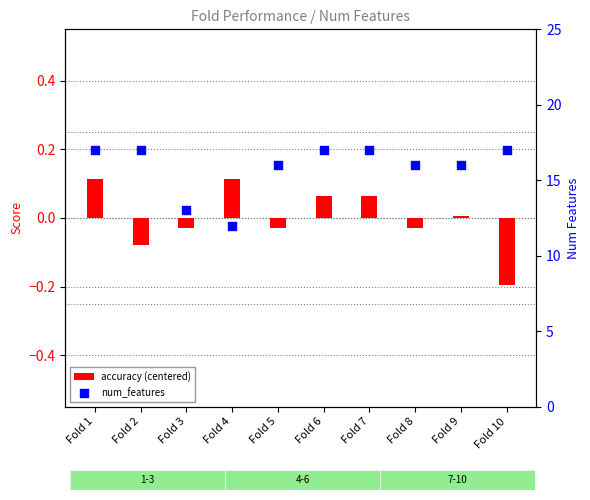

Which series contains the lowest Y value?

accuracy (centered)